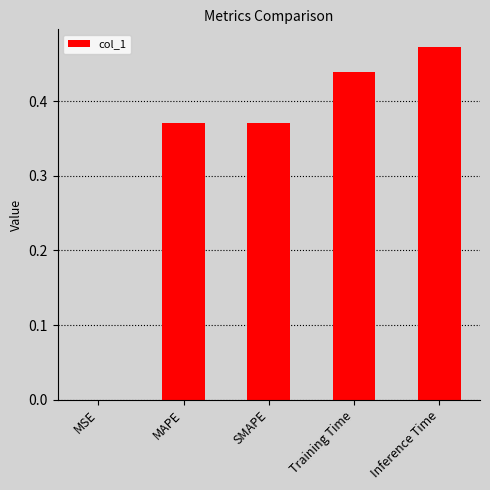

What is the sum of the values at SMAPE and MAPE?

0.7